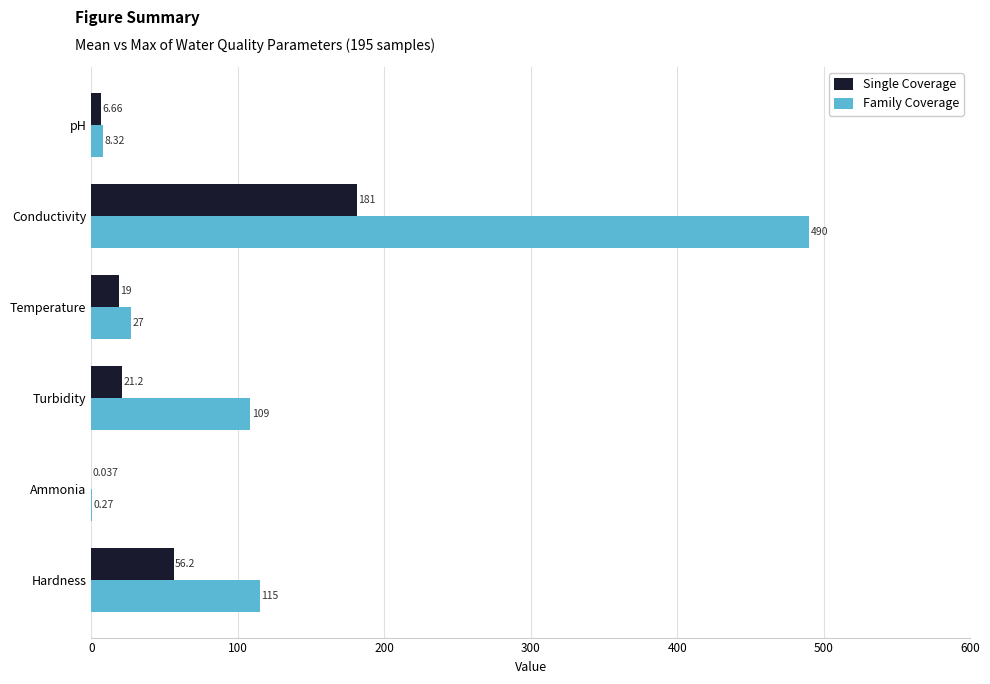

At which label is Single Coverage closest to 90?

Hardness